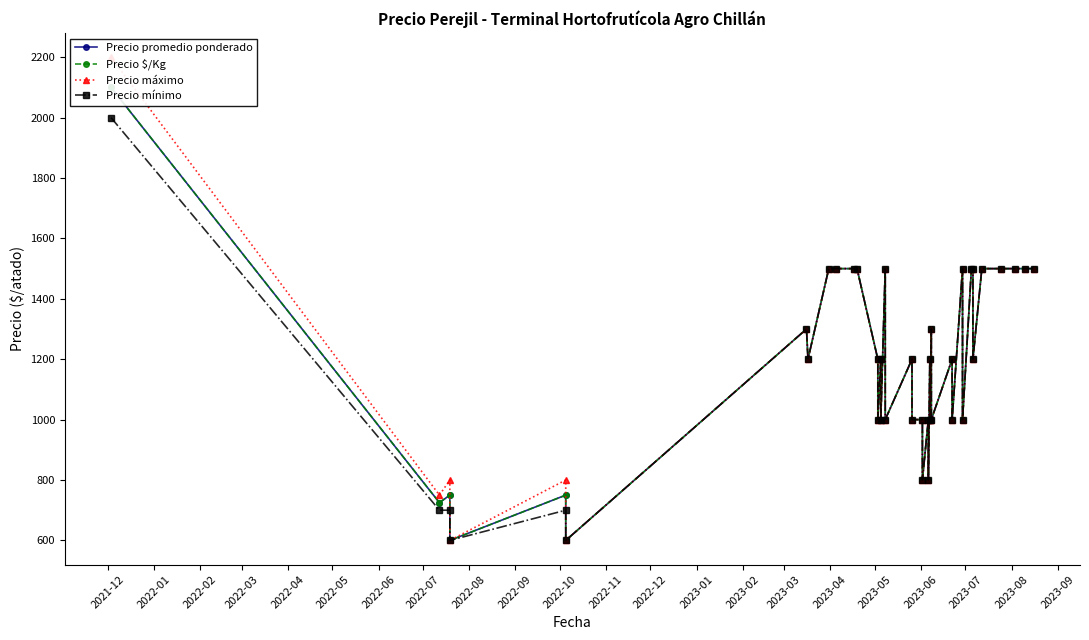

What is the value of the Precio $/Kg point at the 13th from the left?

1200